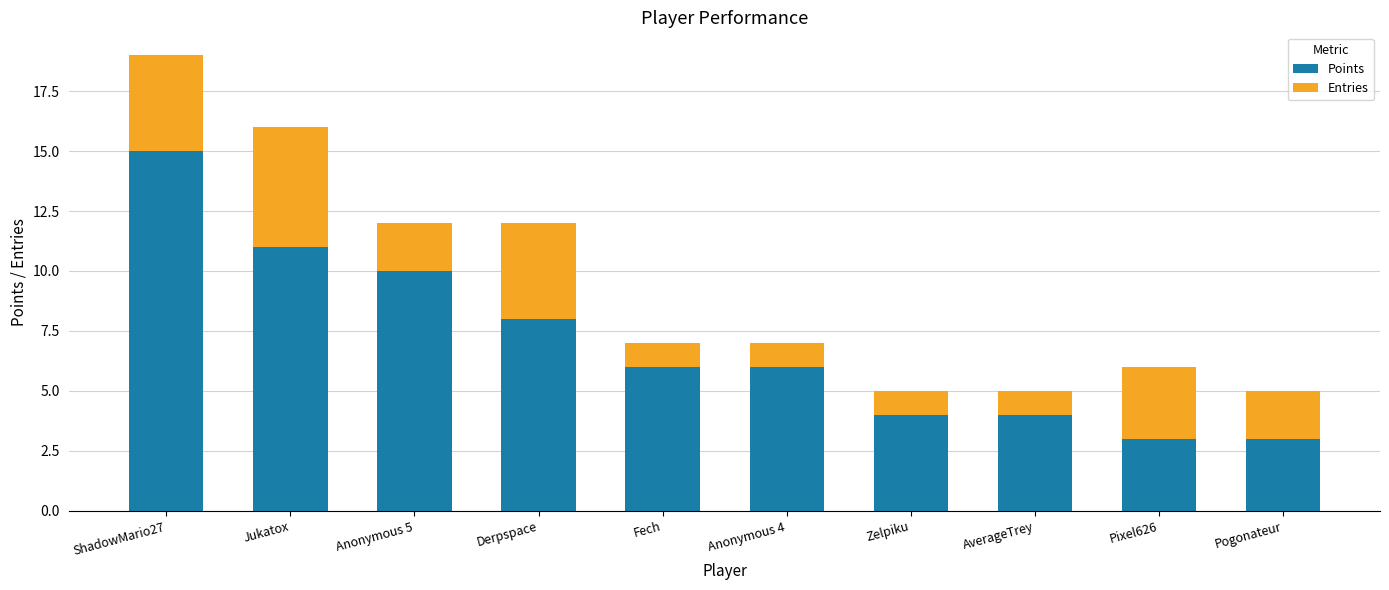

What is the maximum value for Points?

15